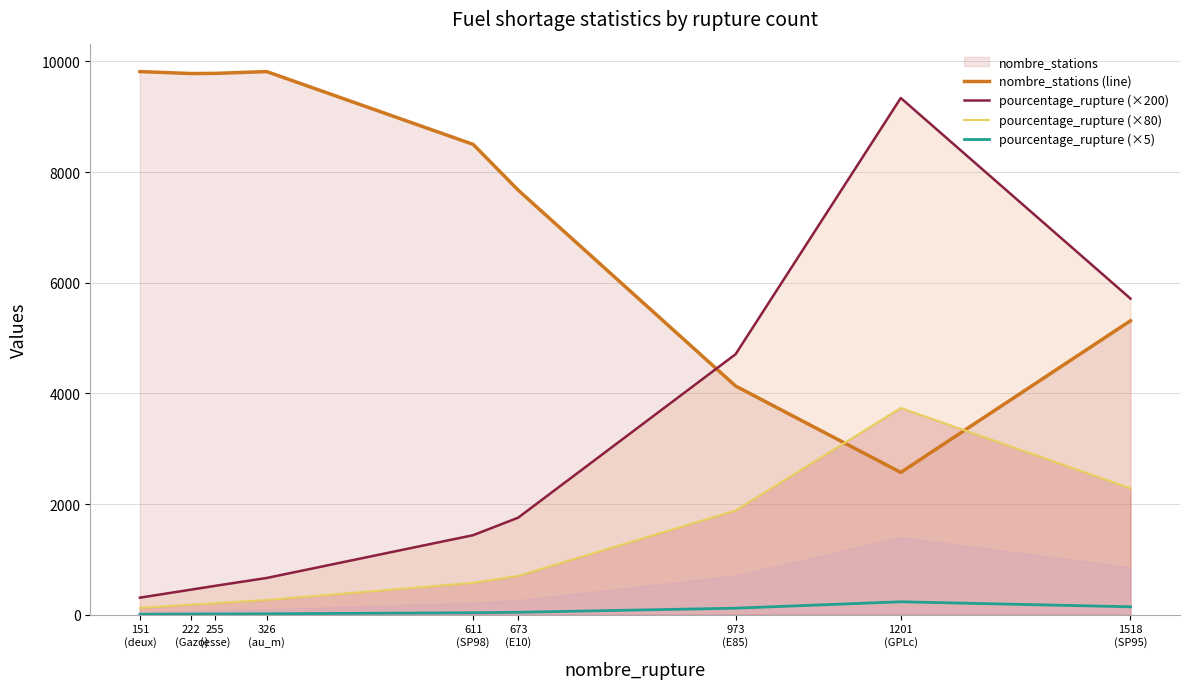

Which series has the widest spread of values?

pourcentage_rupture (×200)